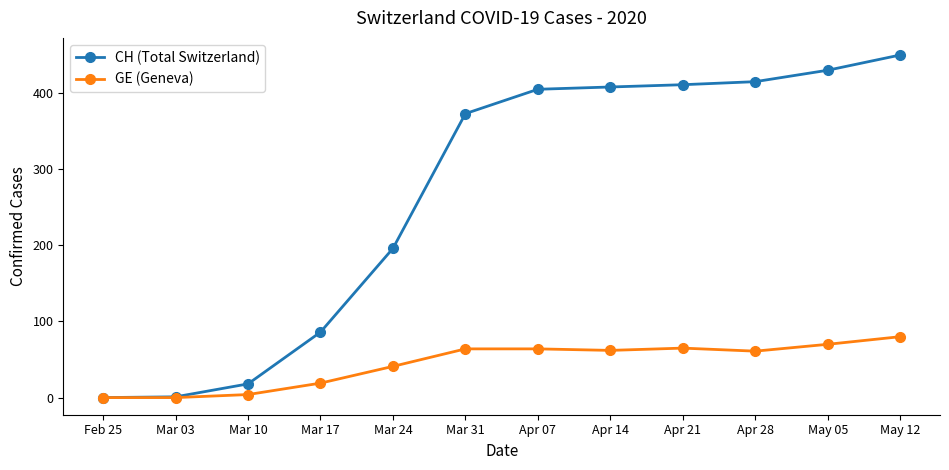

What is the total value across all series at Mar 10?

22